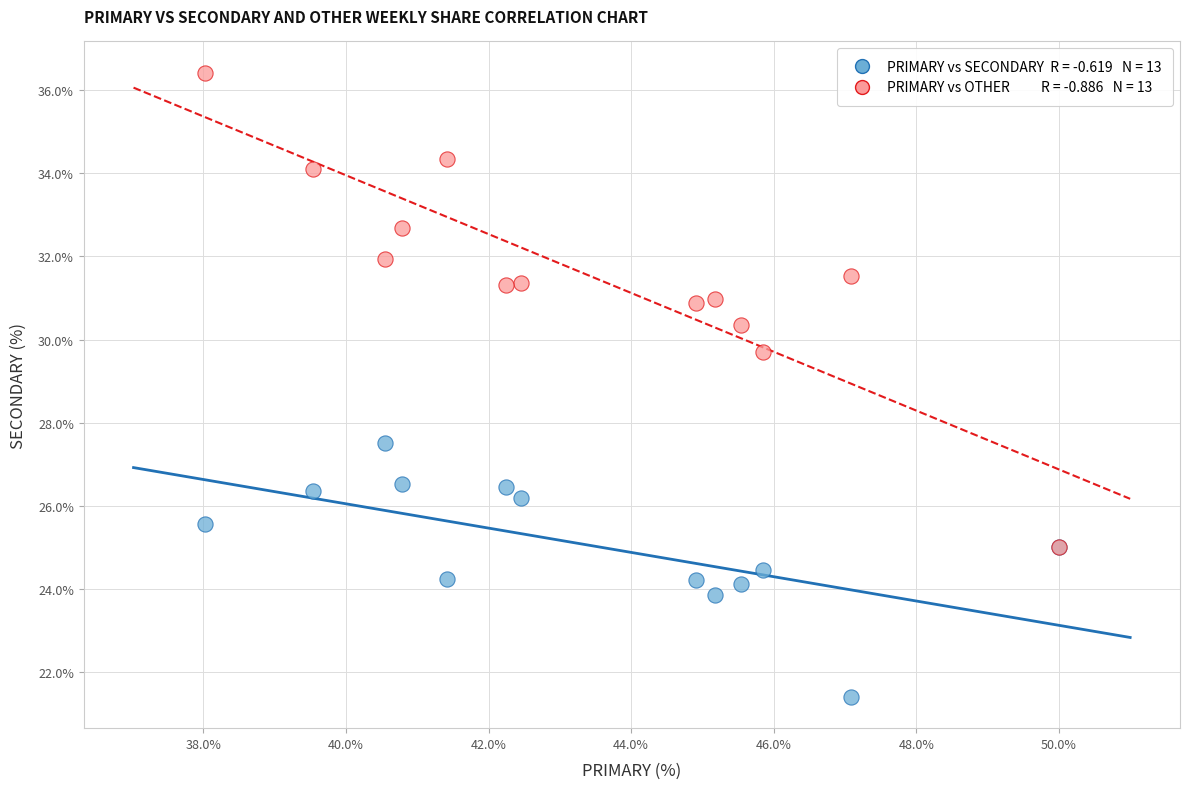

Across all series, what Y value is closest to 28?

27.5